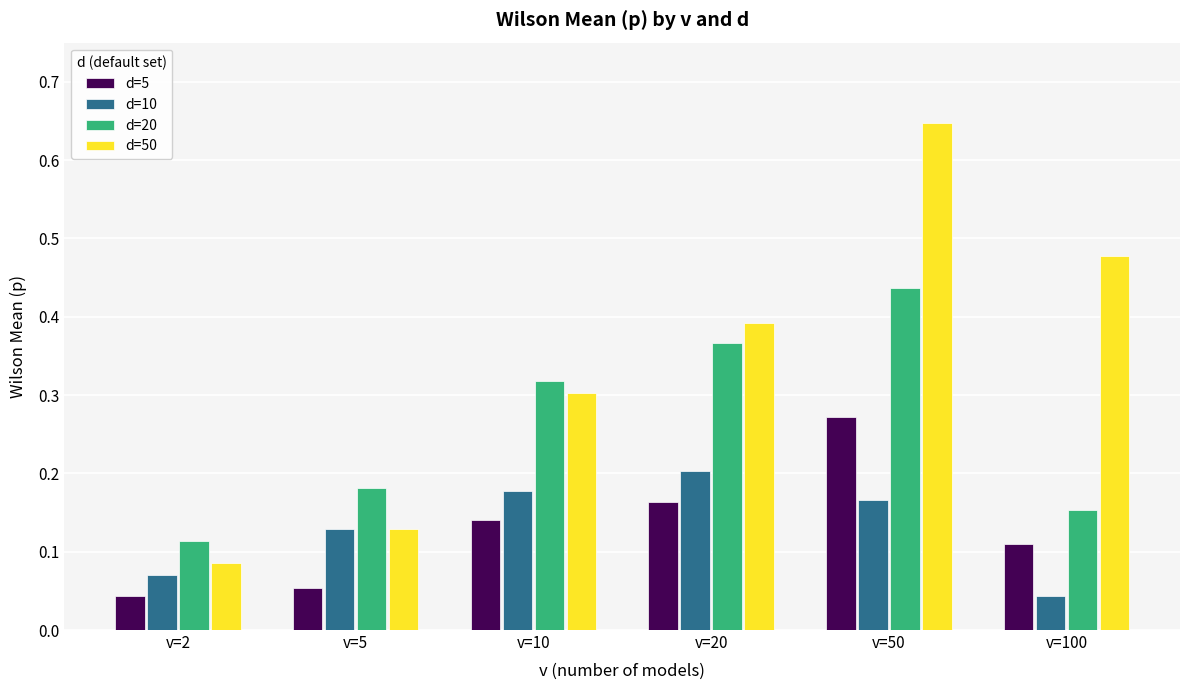

What is the sum of all d=5 values?

0.8